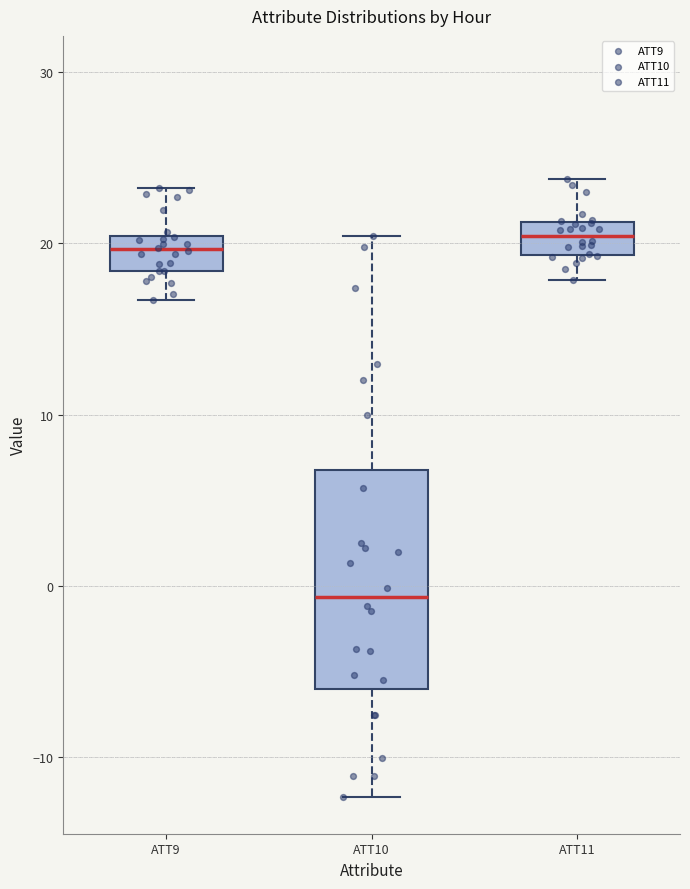

Which box's median line is the lowest?

ATT10